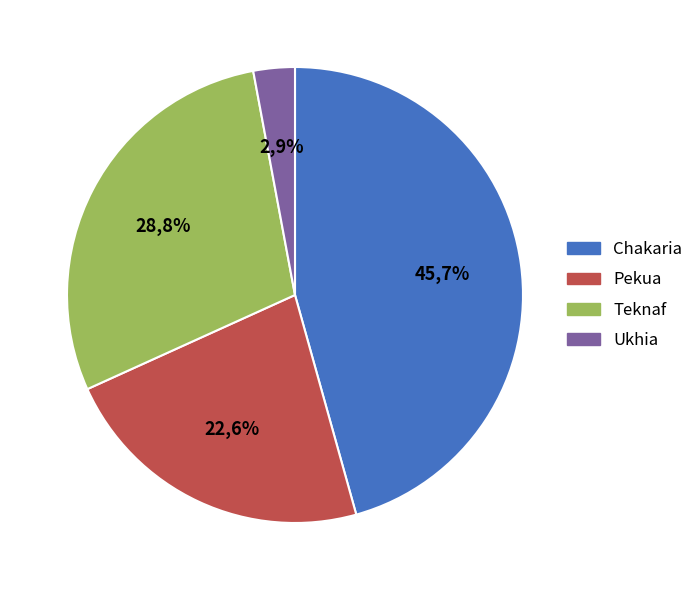

How much of the chart is everything except Ukhia?

97.1%